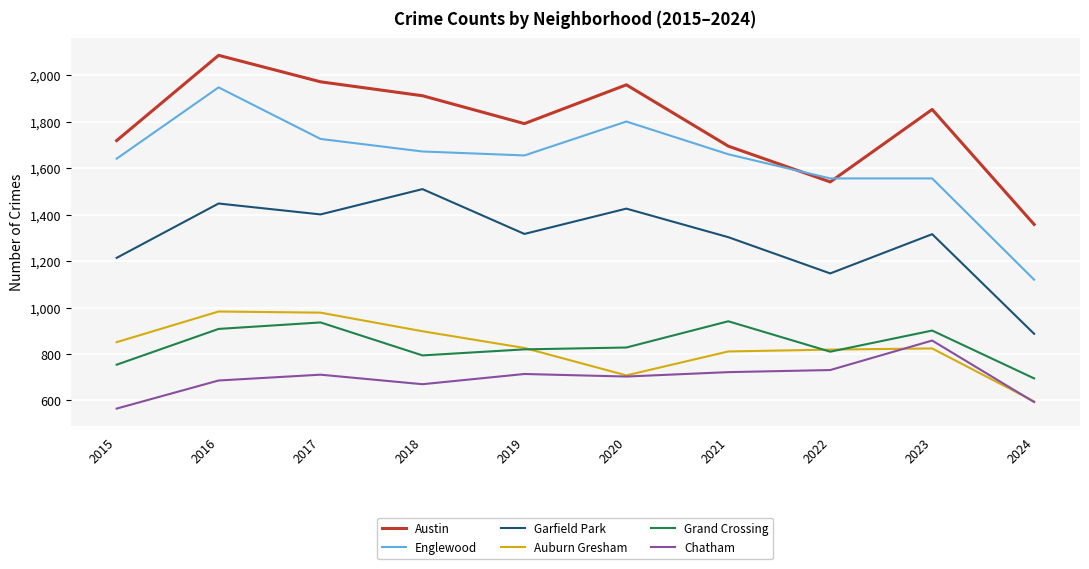

What is the spread (max minus min) of values at 2019?

1078